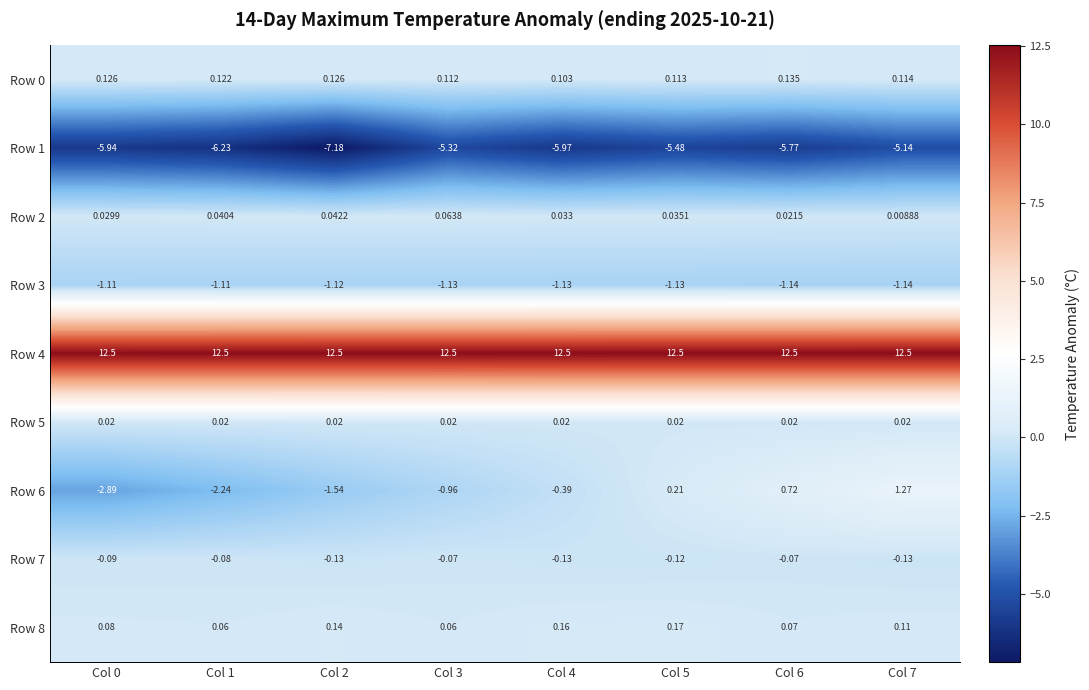

Reading left to right, what are all the values shown in this chart?

Row 0: Col 0=0.1	Col 1=0.1	Col 2=0.1	Col 3=0.1	Col 4=0.1	Col 5=0.1	Col 6=0.1	Col 7=0.1
Row 1: Col 0=-5.9	Col 1=-6.2	Col 2=-7.2	Col 3=-5.3	Col 4=-6.0	Col 5=-5.5	Col 6=-5.8	Col 7=-5.1
Row 2: Col 0=0.0	Col 1=0.0	Col 2=0.0	Col 3=0.1	Col 4=0.0	Col 5=0.0	Col 6=0.0	Col 7=0.0
Row 3: Col 0=-1.1	Col 1=-1.1	Col 2=-1.1	Col 3=-1.1	Col 4=-1.1	Col 5=-1.1	Col 6=-1.1	Col 7=-1.1
Row 4: Col 0=12.5	Col 1=12.5	Col 2=12.5	Col 3=12.5	Col 4=12.5	Col 5=12.5	Col 6=12.5	Col 7=12.5
Row 5: Col 0=0.0	Col 1=0.0	Col 2=0.0	Col 3=0.0	Col 4=0.0	Col 5=0.0	Col 6=0.0	Col 7=0.0
Row 6: Col 0=-2.9	Col 1=-2.2	Col 2=-1.5	Col 3=-1.0	Col 4=-0.4	Col 5=0.2	Col 6=0.7	Col 7=1.3
Row 7: Col 0=-0.1	Col 1=-0.1	Col 2=-0.1	Col 3=-0.1	Col 4=-0.1	Col 5=-0.1	Col 6=-0.1	Col 7=-0.1
Row 8: Col 0=0.1	Col 1=0.1	Col 2=0.1	Col 3=0.1	Col 4=0.2	Col 5=0.2	Col 6=0.1	Col 7=0.1